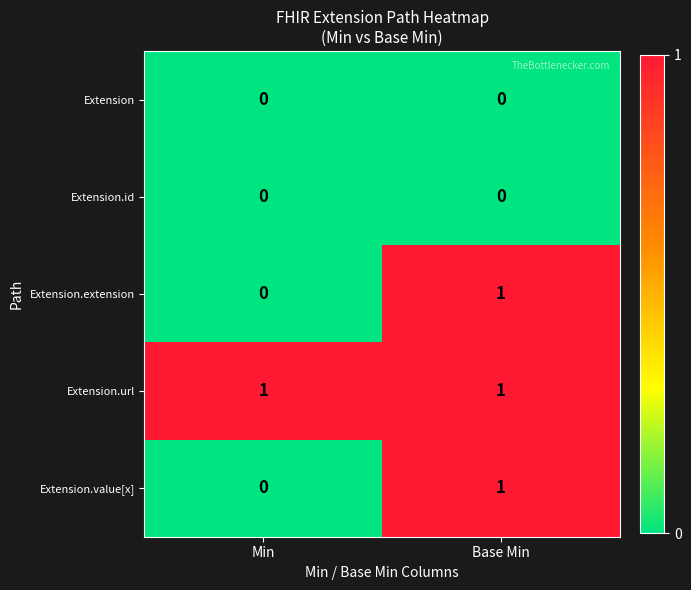

Reading left to right, list all the values displayed in this chart.

Extension: Min=0	Base Min=0
Extension.id: Min=0	Base Min=0
Extension.extension: Min=0	Base Min=1
Extension.url: Min=1	Base Min=1
Extension.value[x]: Min=0	Base Min=1